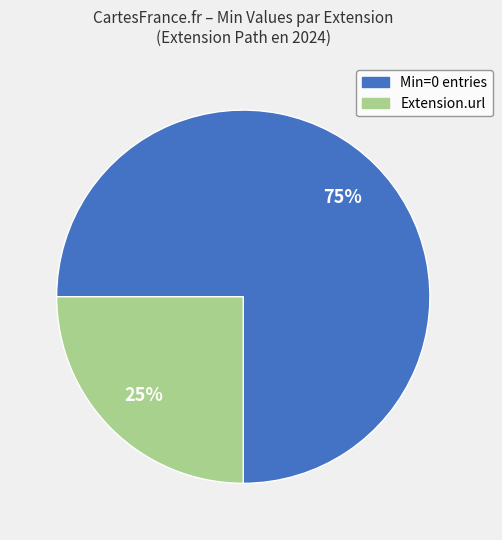

Is there a majority slice in this chart?

Yes